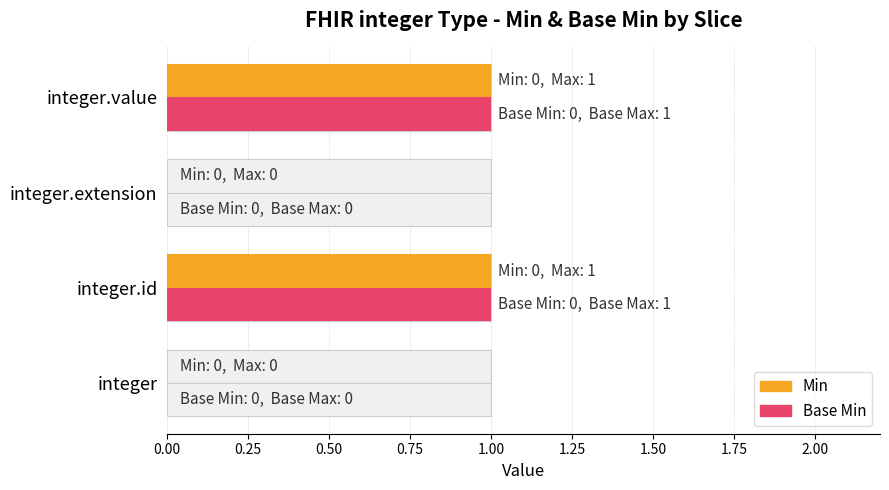

What is the value of the Base Min bar at the 2nd from the left?

1